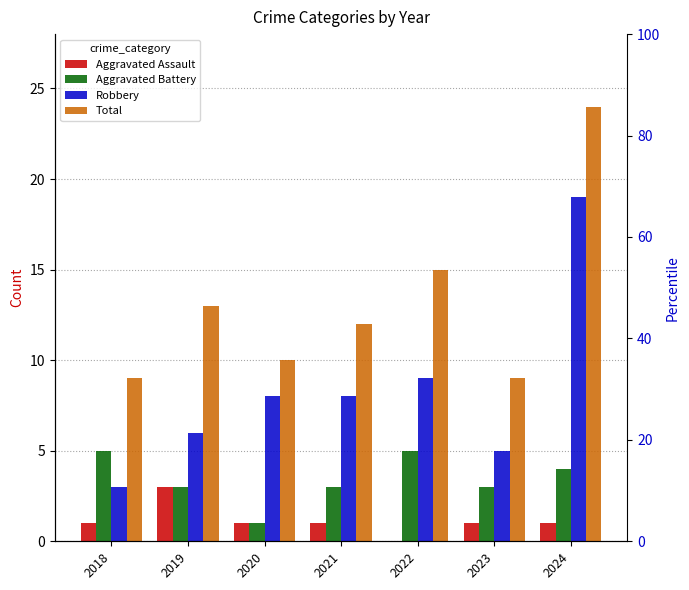

Between 2019 and 2020, which series saw the biggest shift?

Total